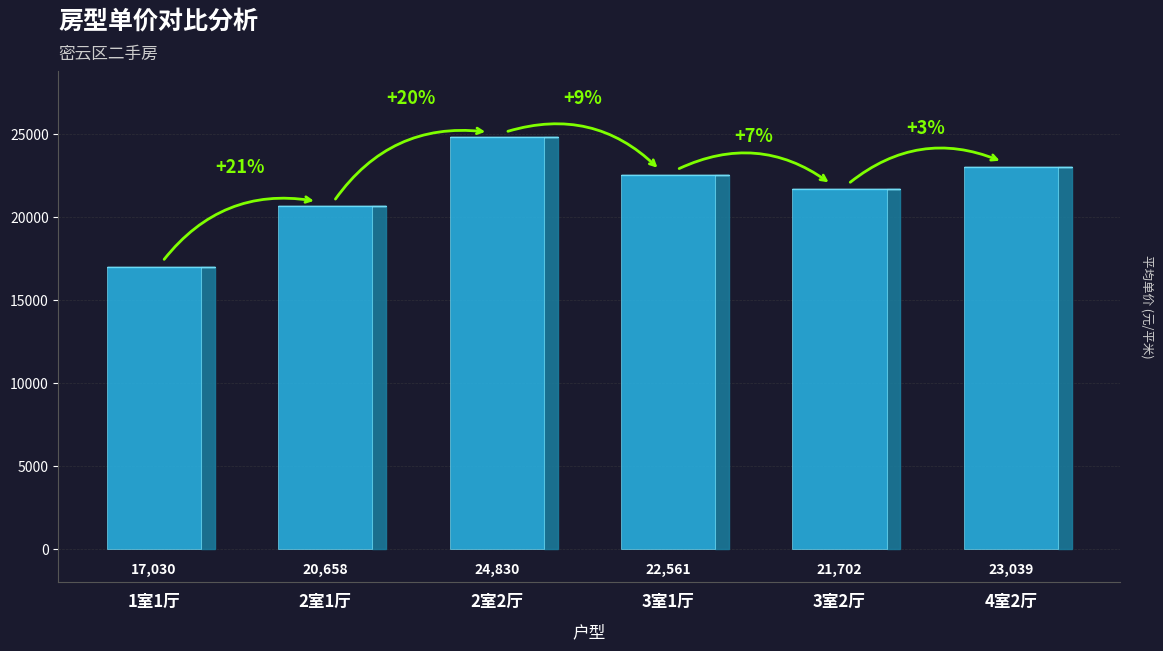

How many values are below 22561?

3